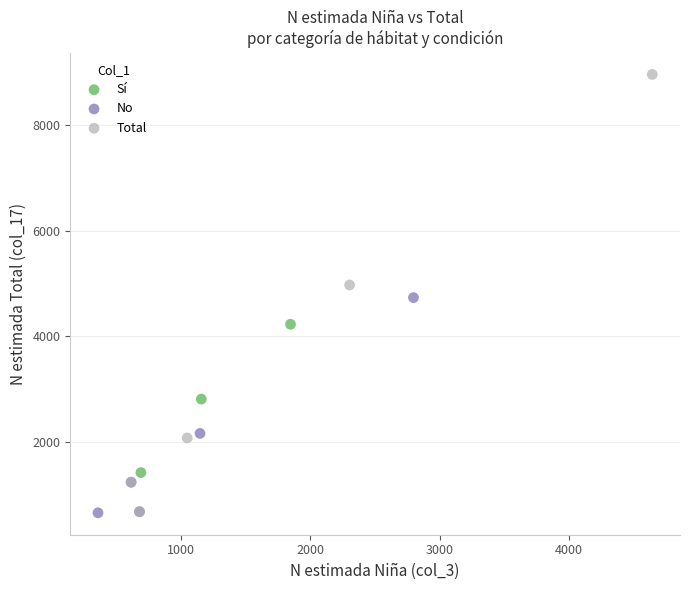

Which series has the widest spread of Y values?

Total